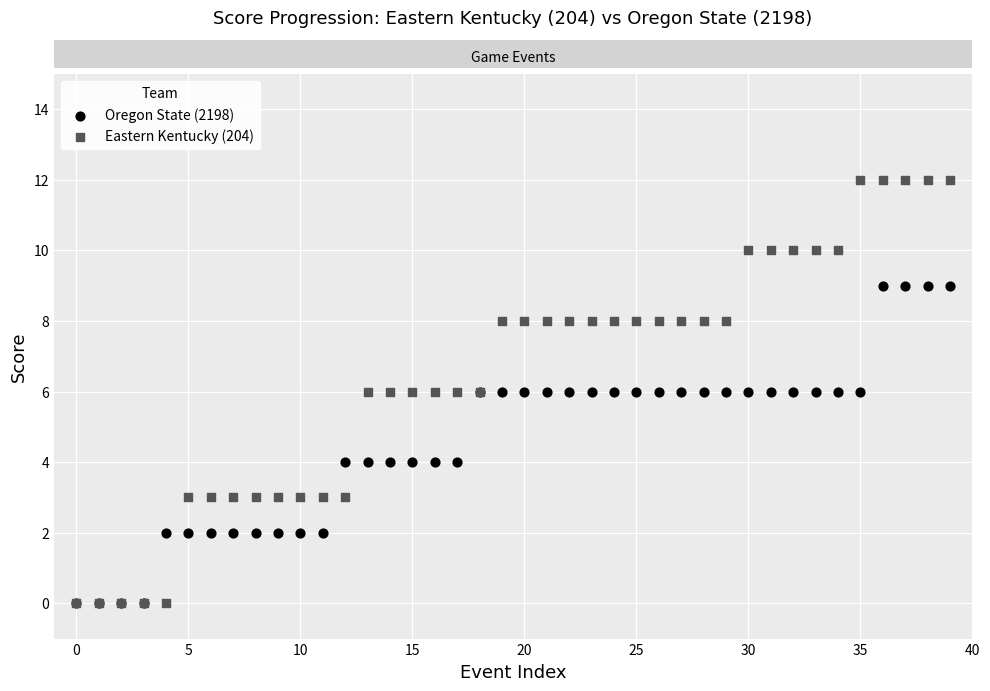

Which series has the largest Y range (max minus min)?

Eastern Kentucky (204)